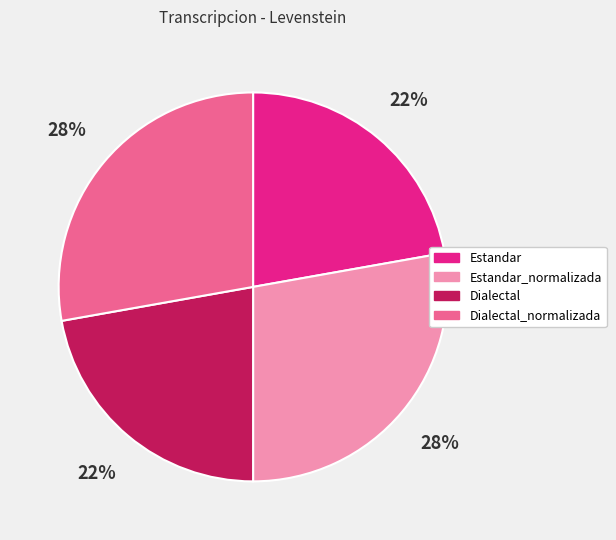

Count the number of slices in the pie.

4